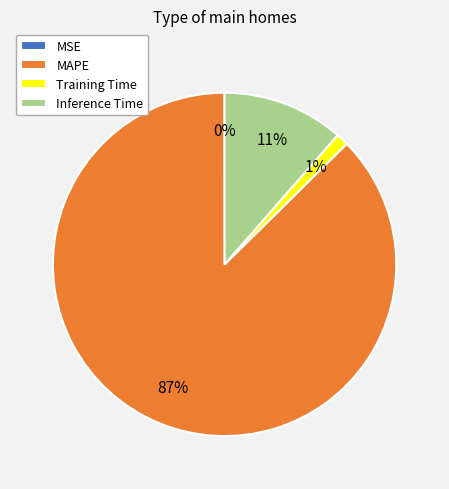

The Inference Time slice represents 19% of the pie. True or false?

False